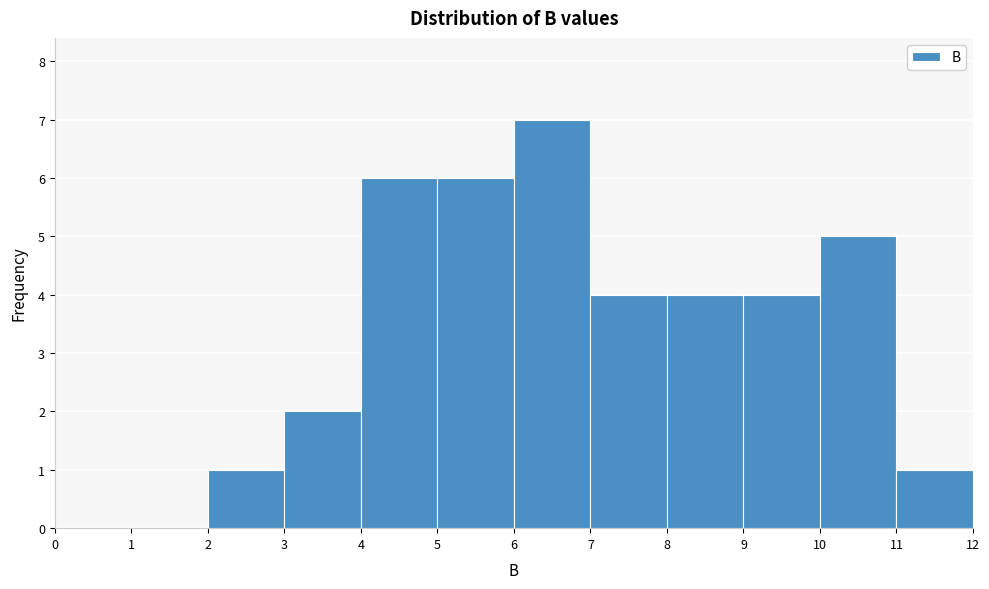

Which range on the x-axis has the tallest bar?

6 to 7